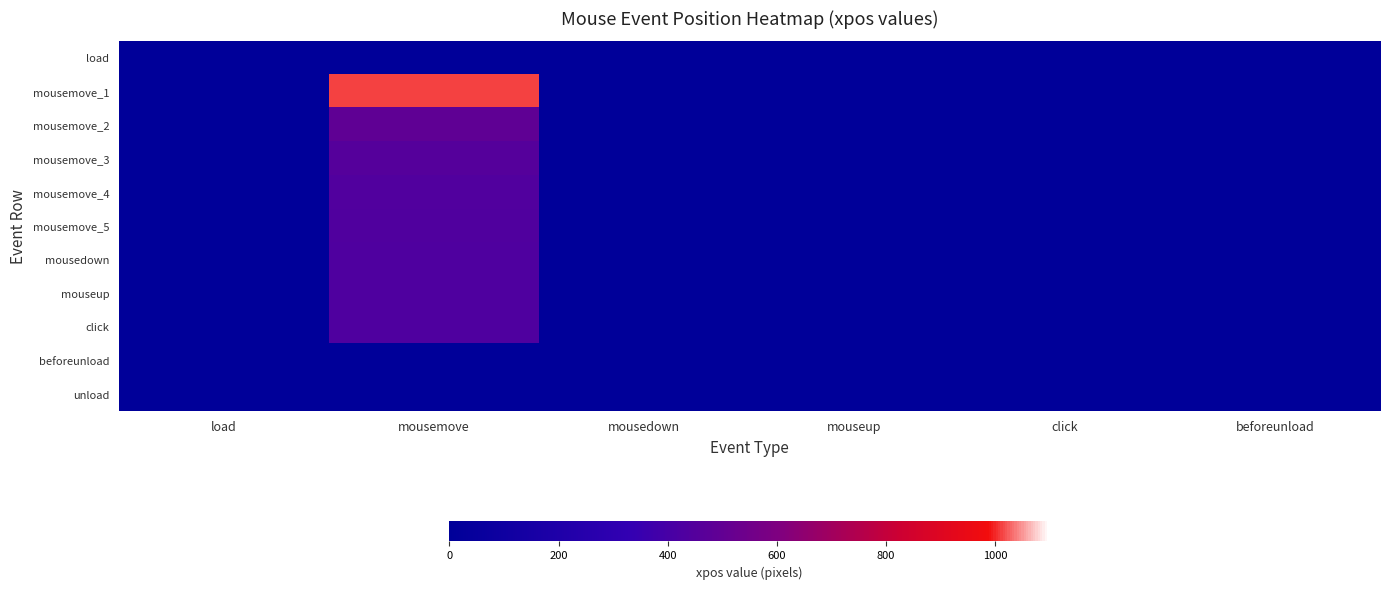

Reading left to right, transcribe all the data shown in this chart.

load: load=0	mousemove=0	mousedown=0	mouseup=0	click=0	beforeunload=0
mousemove_1: load=0	mousemove=1014	mousedown=0	mouseup=0	click=0	beforeunload=0
mousemove_2: load=0	mousemove=494	mousedown=0	mouseup=0	click=0	beforeunload=0
mousemove_3: load=0	mousemove=452	mousedown=0	mouseup=0	click=0	beforeunload=0
mousemove_4: load=0	mousemove=442	mousedown=0	mouseup=0	click=0	beforeunload=0
mousemove_5: load=0	mousemove=436	mousedown=0	mouseup=0	click=0	beforeunload=0
mousedown: load=0	mousemove=433	mousedown=0	mouseup=0	click=0	beforeunload=0
mouseup: load=0	mousemove=433	mousedown=0	mouseup=0	click=0	beforeunload=0
click: load=0	mousemove=433	mousedown=0	mouseup=0	click=0	beforeunload=0
beforeunload: load=0	mousemove=0	mousedown=0	mouseup=0	click=0	beforeunload=0
unload: load=0	mousemove=0	mousedown=0	mouseup=0	click=0	beforeunload=0